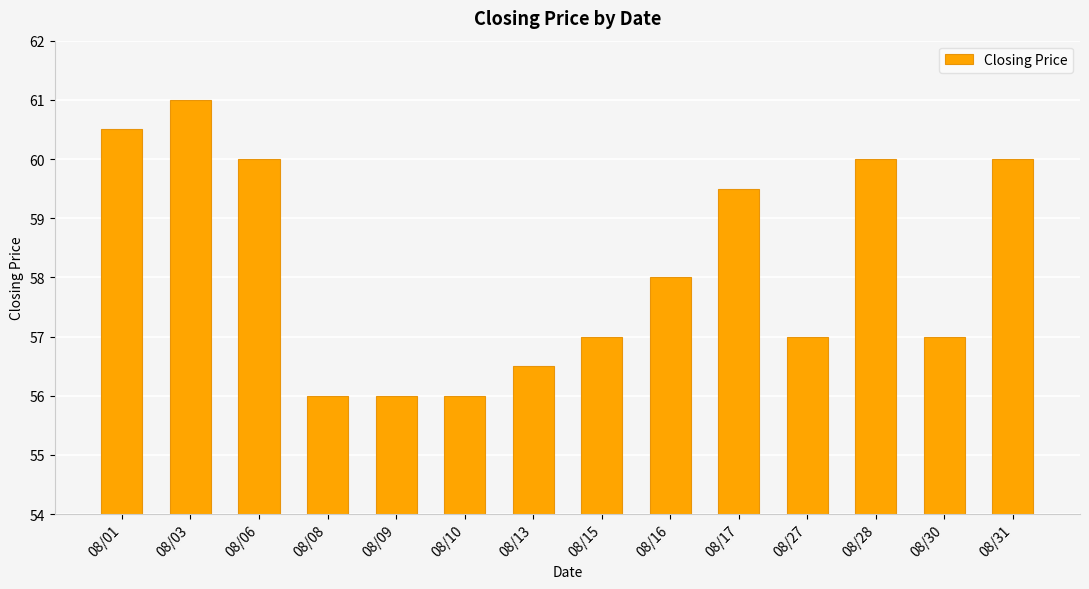

What is the maximum value shown in the chart?

61.0